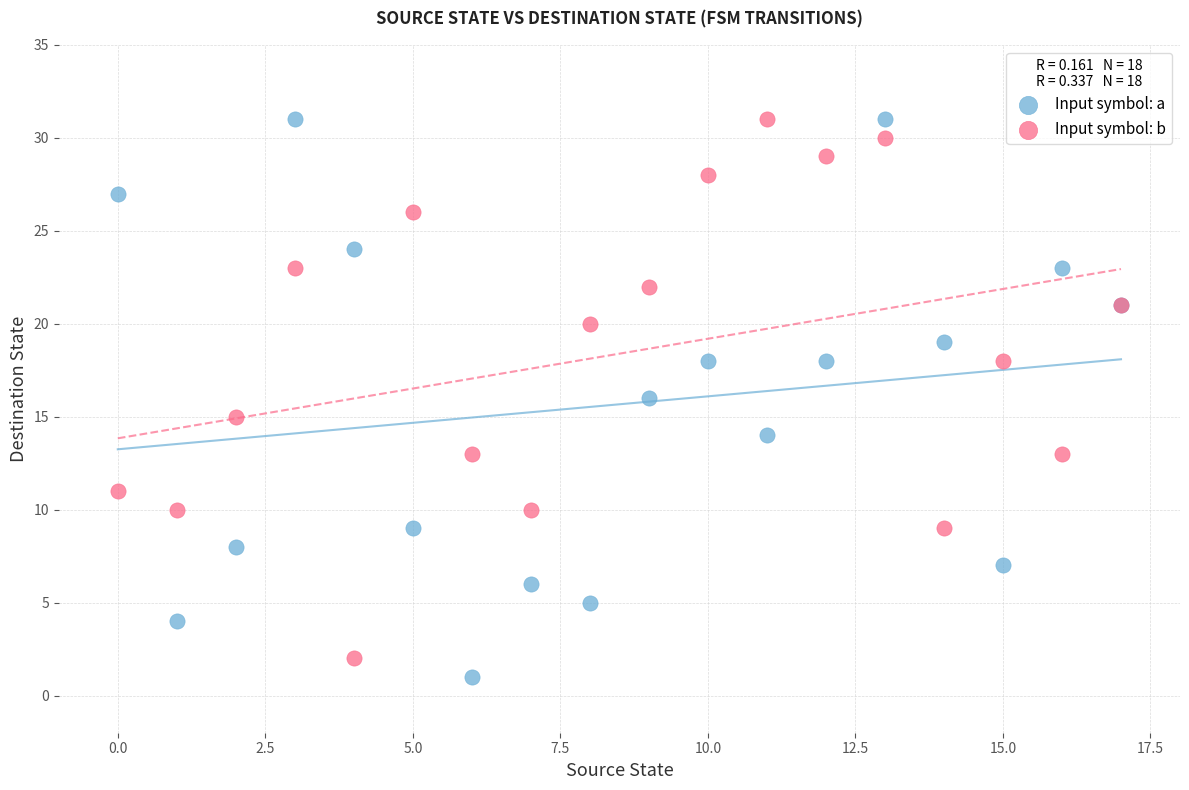

Which series contains the lowest Y value?

Input symbol: a